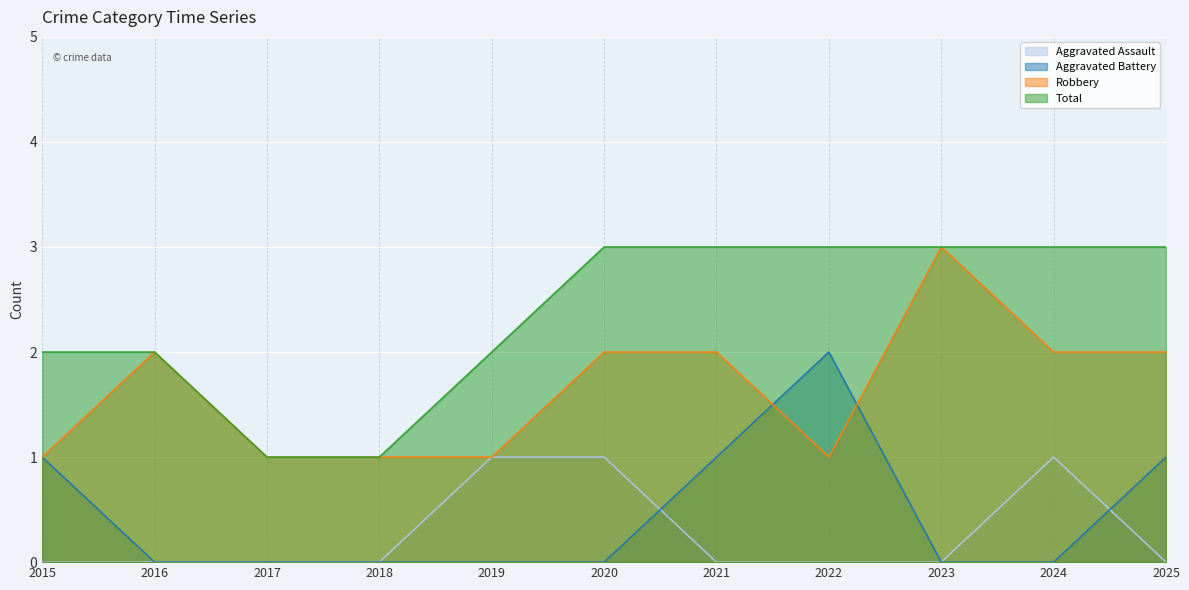

Which category has the lowest value in the Total series?

2017